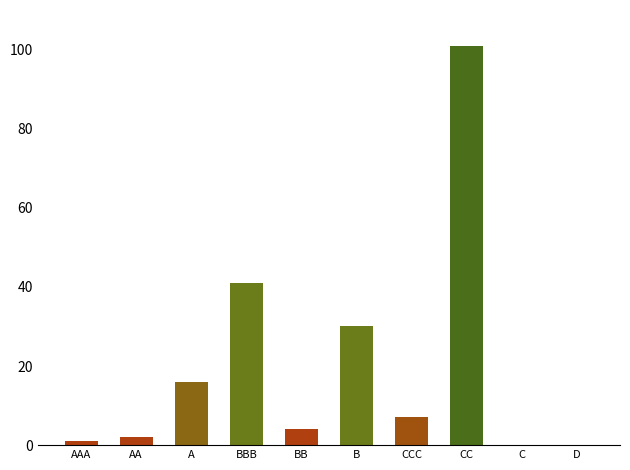

How many series are shown in this chart?

1